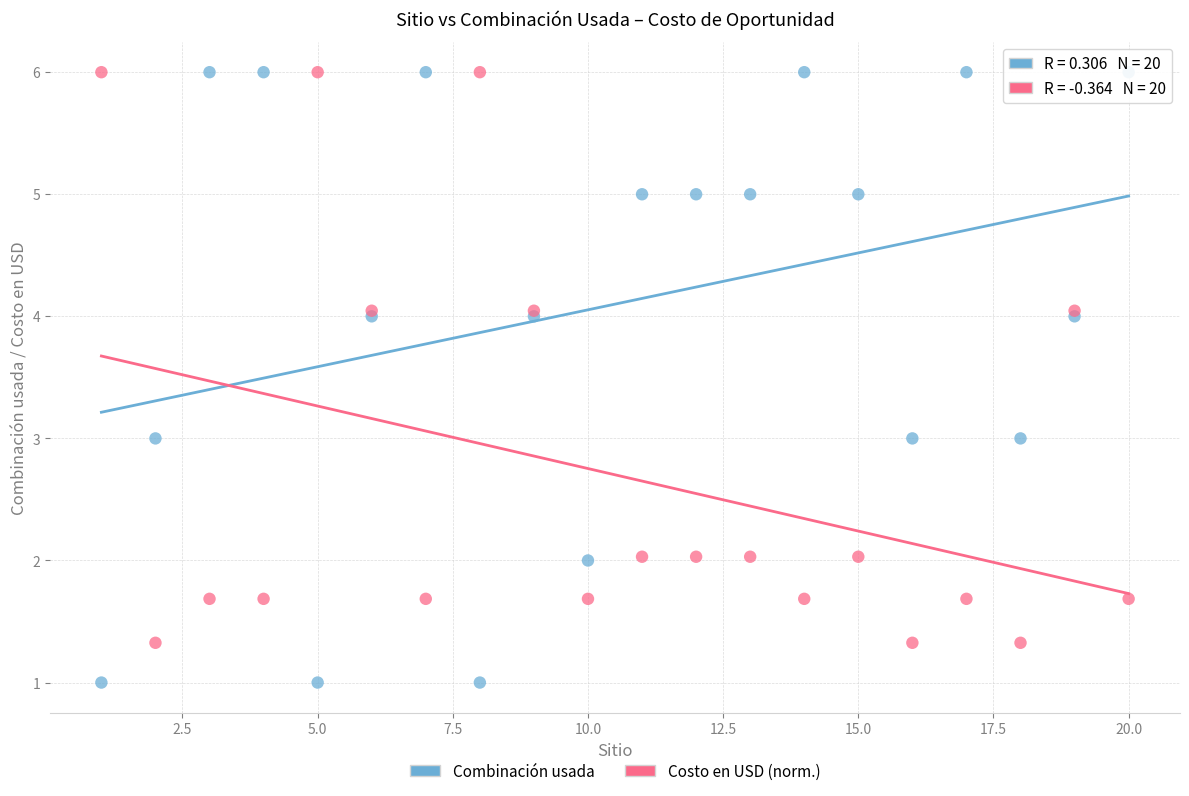

Which series has the widest spread of Y values?

Combinación usada